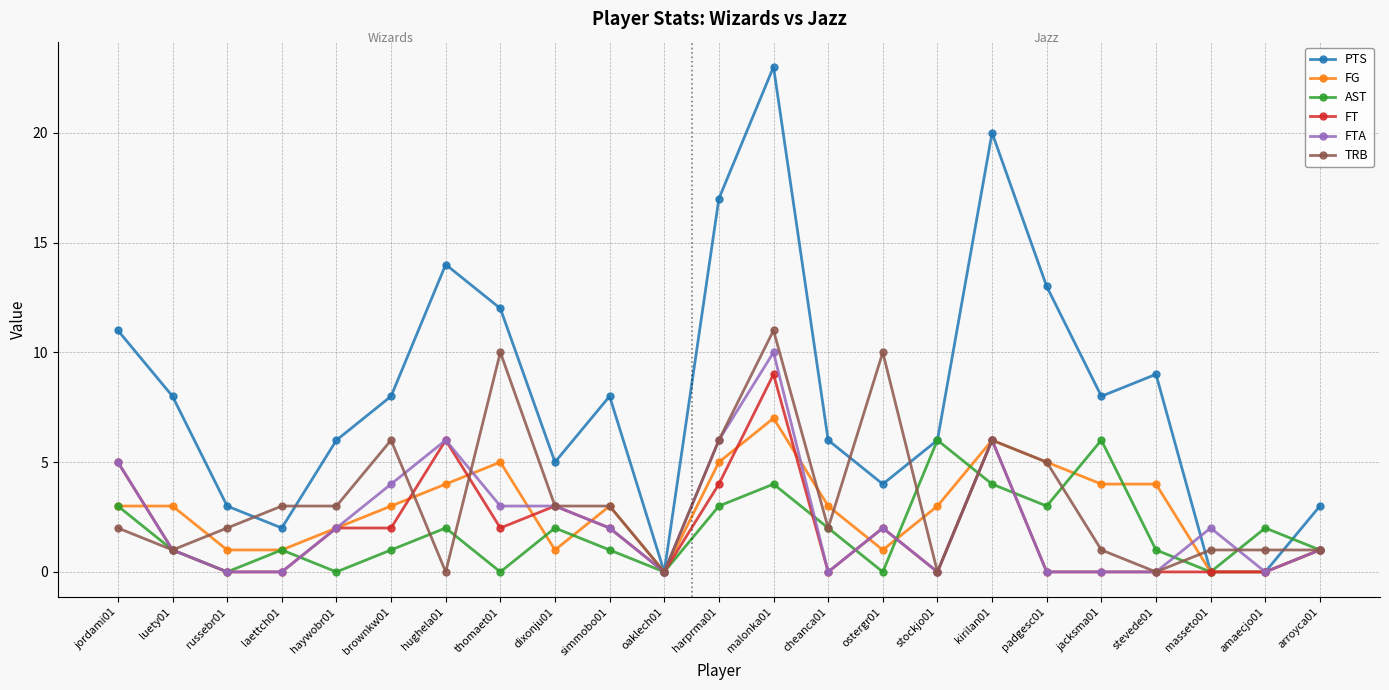

At which category is the sum across all series the highest?

malonka01